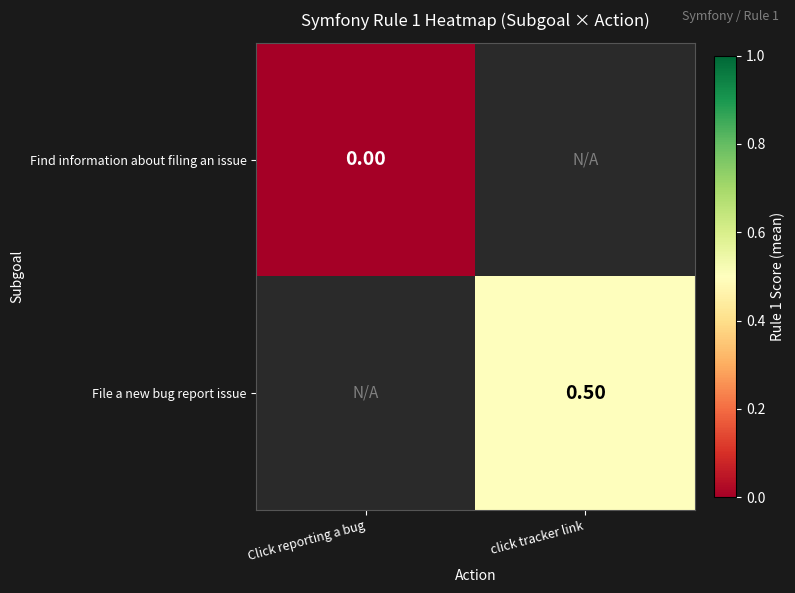

The value of File a new bug report issue at click tracker link is 0.5. True or false?

True